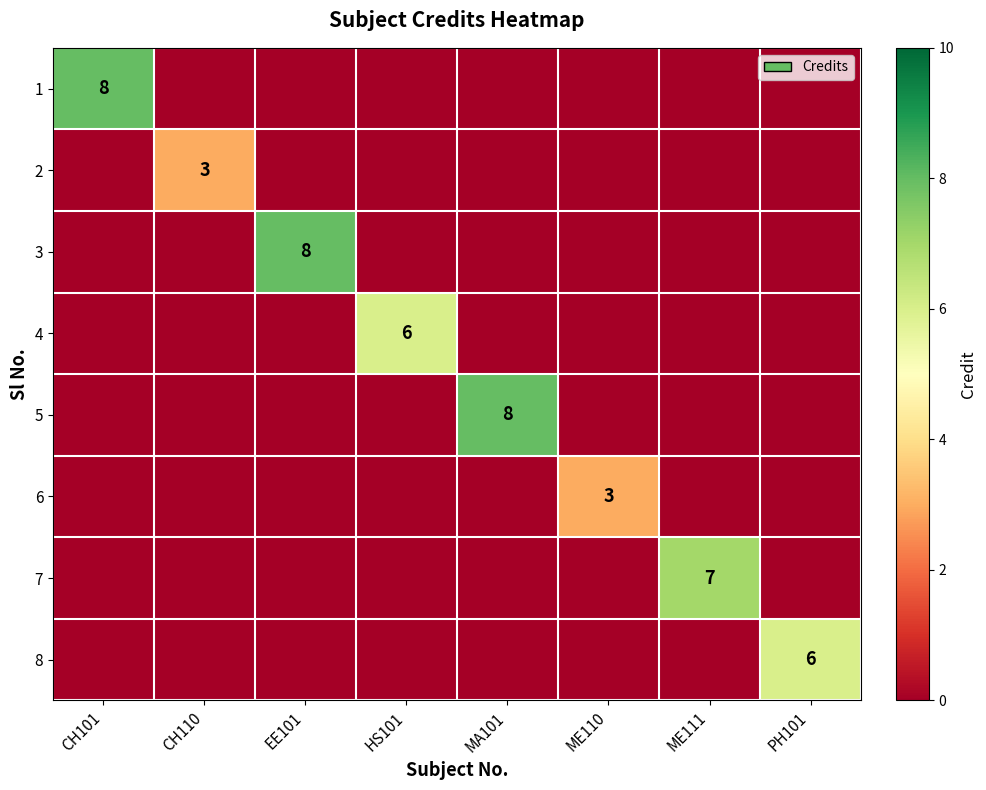

True or false: 2 has a value of 3 at CH110.

True